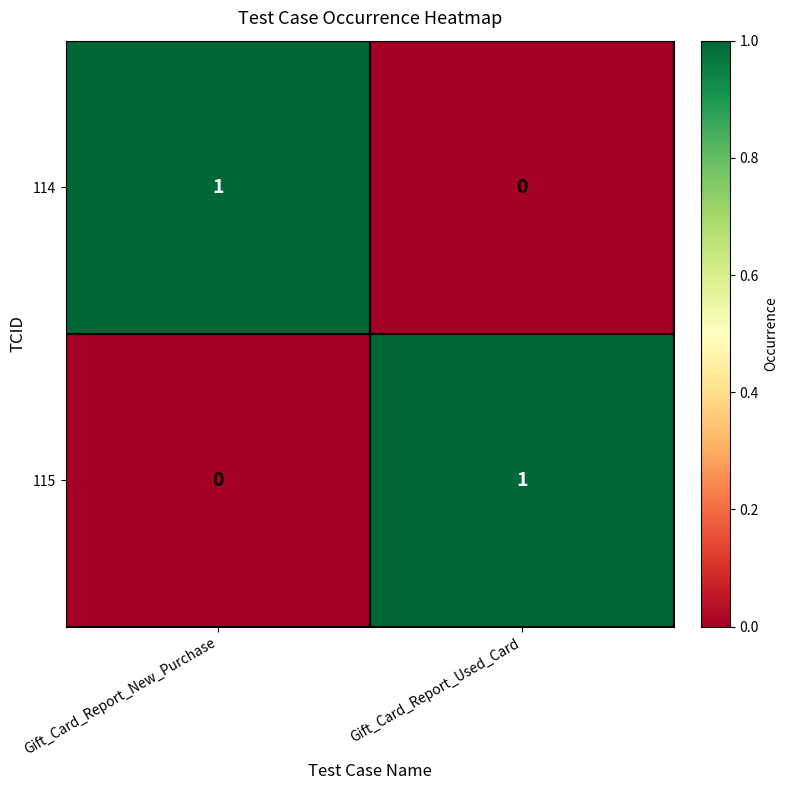

At which label does 115 reach its minimum?

Gift_Card_Report_New_Purchase